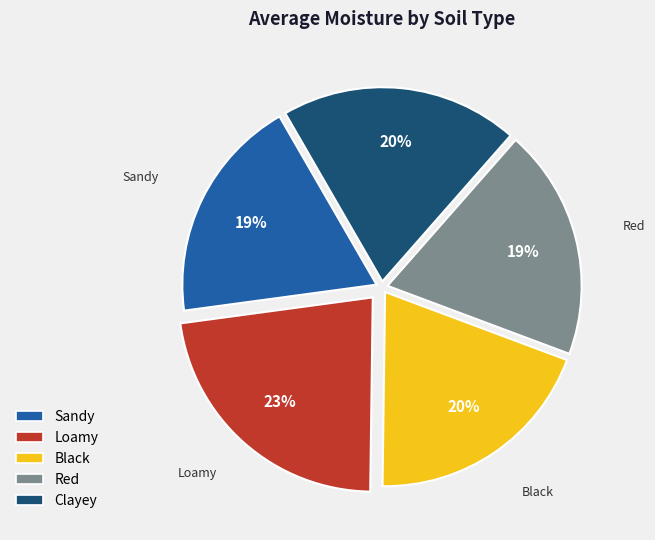

How many slices are in this pie chart?

5